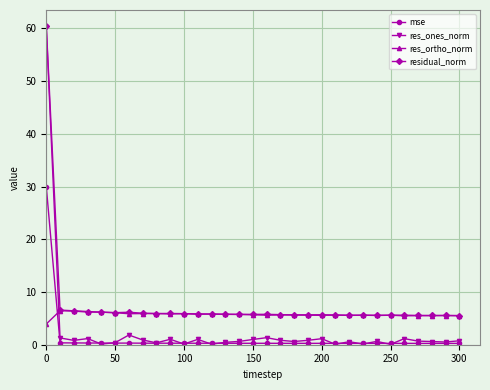

What is the value of the mse point at the 12th from the left?

0.3